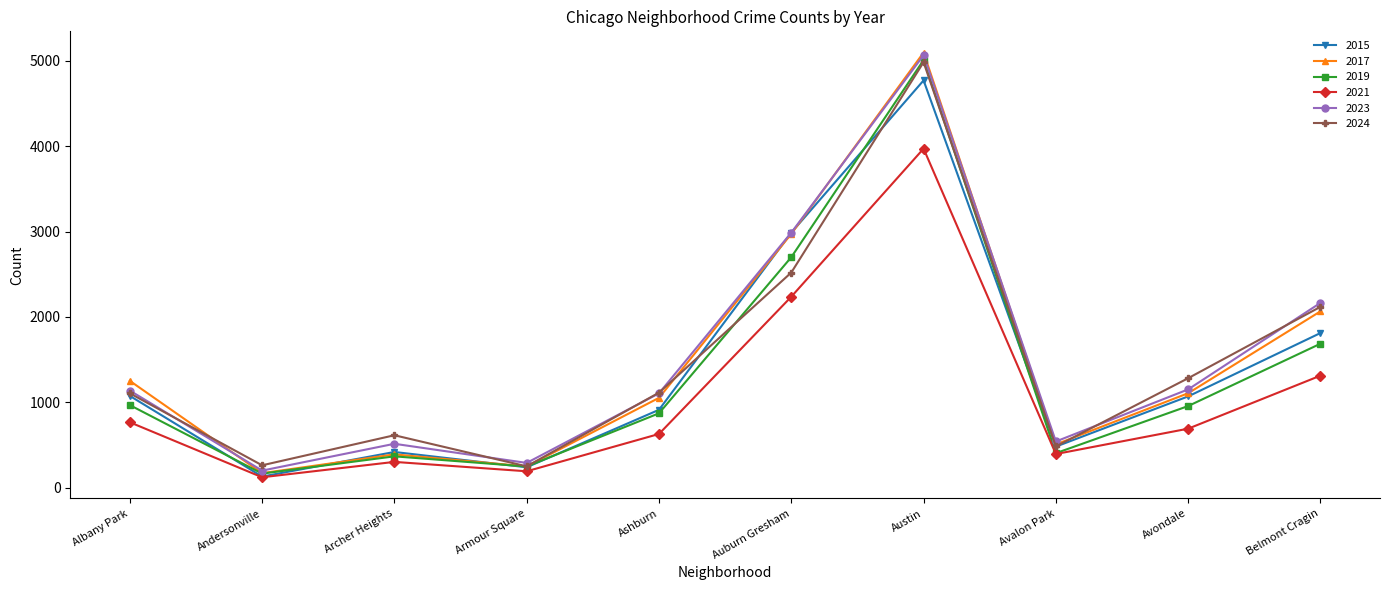

Rank the categories by 2017 value from lowest to highest.

Andersonville, Armour Square, Archer Heights, Avalon Park, Ashburn, Avondale, Albany Park, Belmont Cragin, Auburn Gresham, Austin